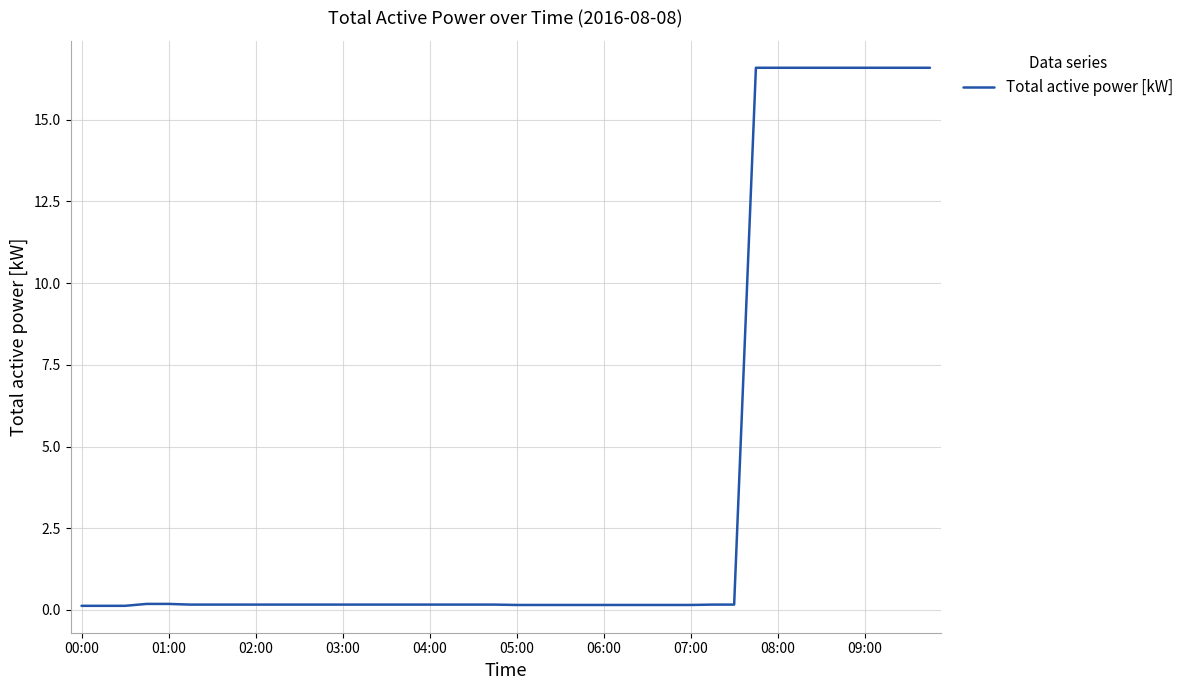

What is the maximum value shown in the chart?

16.6